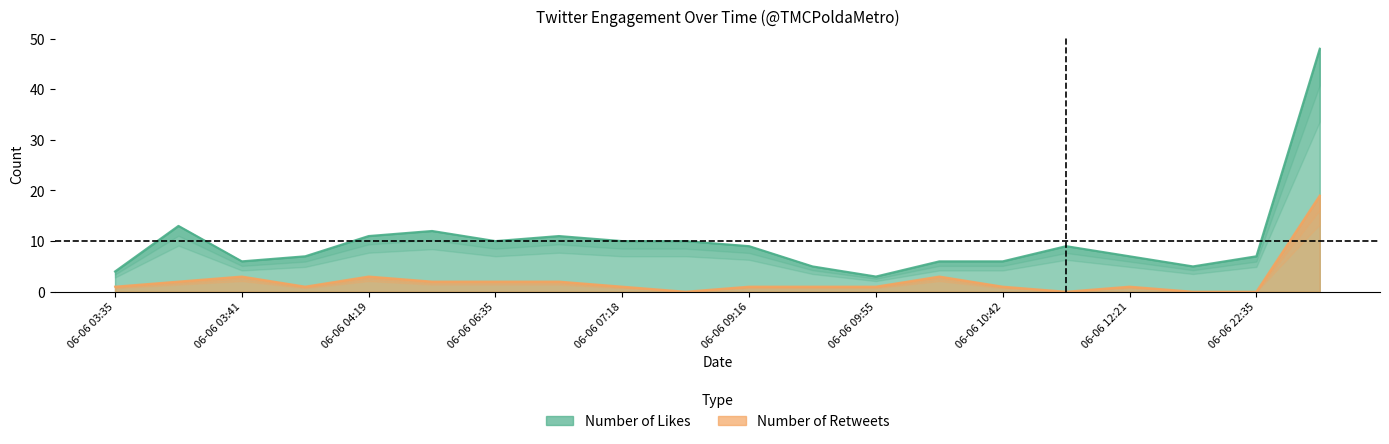

How many distinct data groups are displayed?

2